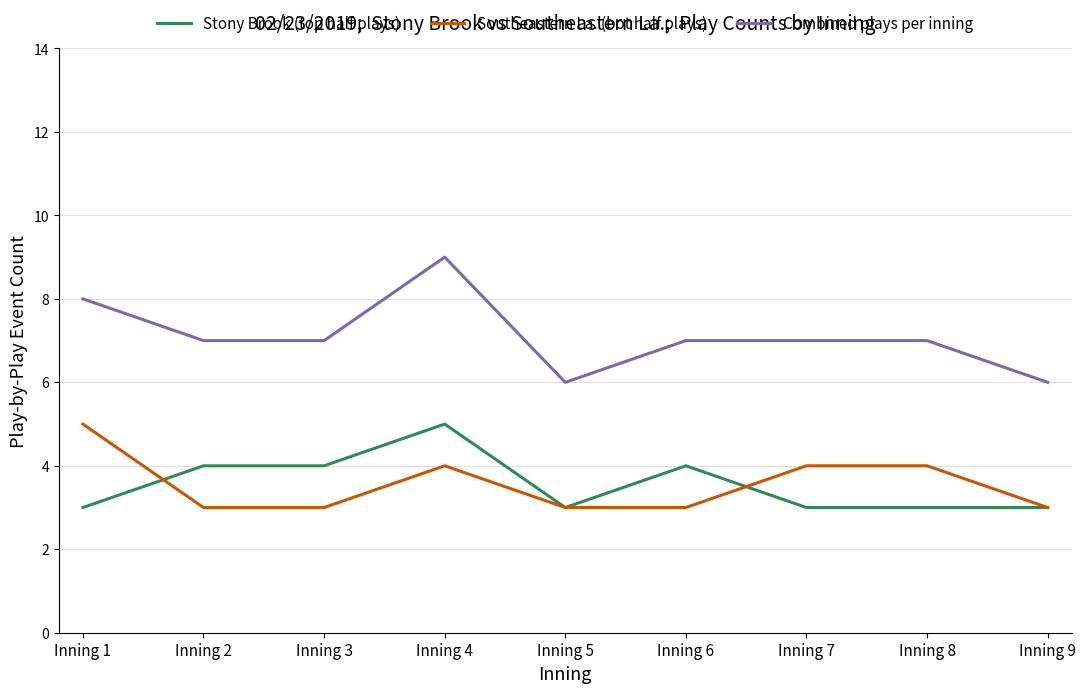

Reading left to right, what are all the values shown in this chart?

Stony Brook (top half plays): Inning 1=3	Inning 2=4	Inning 3=4	Inning 4=5	Inning 5=3	Inning 6=4	Inning 7=3	Inning 8=3	Inning 9=3
Southeastern La. (bot half plays): Inning 1=5	Inning 2=3	Inning 3=3	Inning 4=4	Inning 5=3	Inning 6=3	Inning 7=4	Inning 8=4	Inning 9=3
Combined plays per inning: Inning 1=8	Inning 2=7	Inning 3=7	Inning 4=9	Inning 5=6	Inning 6=7	Inning 7=7	Inning 8=7	Inning 9=6